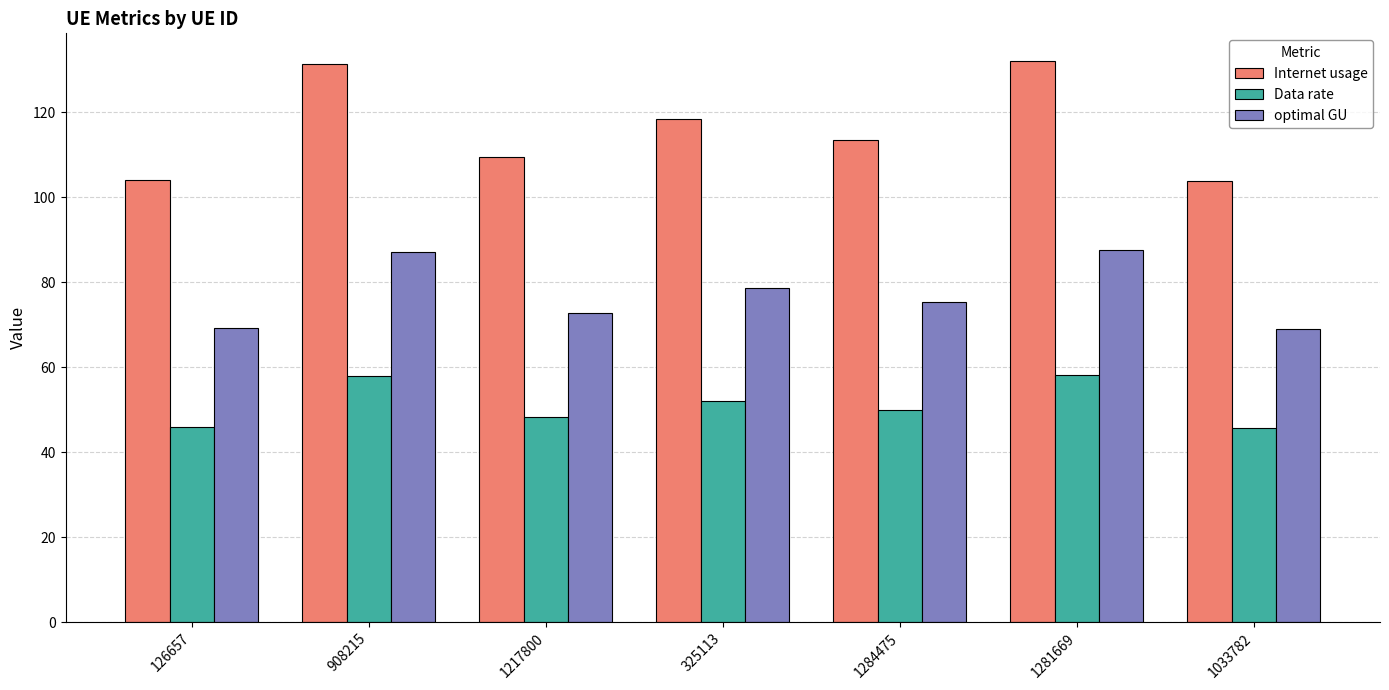

Where is optimal GU nearest to the value 78?

325113